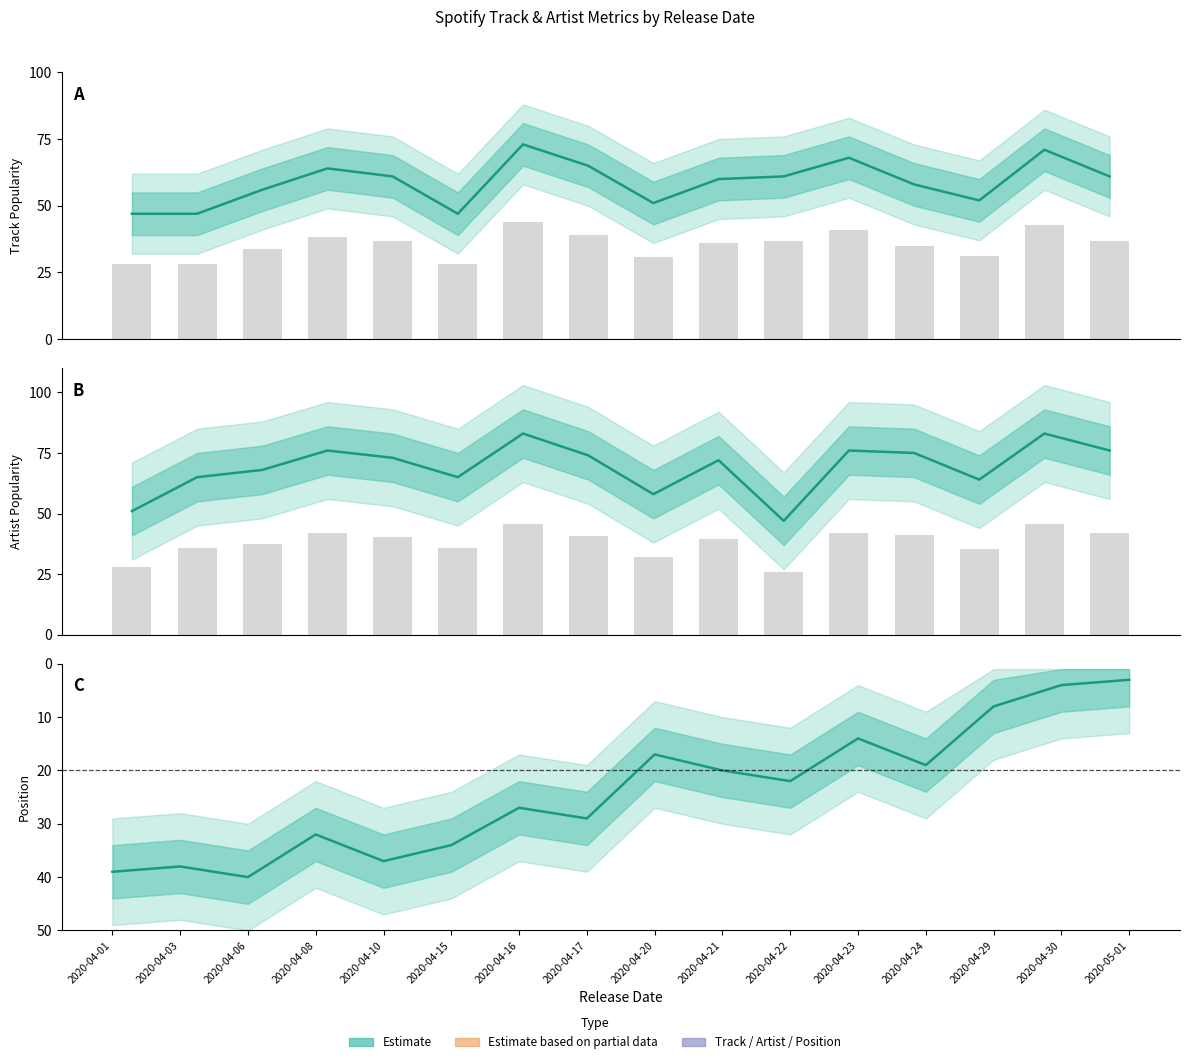

What is the sum of the Artist_Popularity values at 2020-04-01 and 2020-04-20?

109